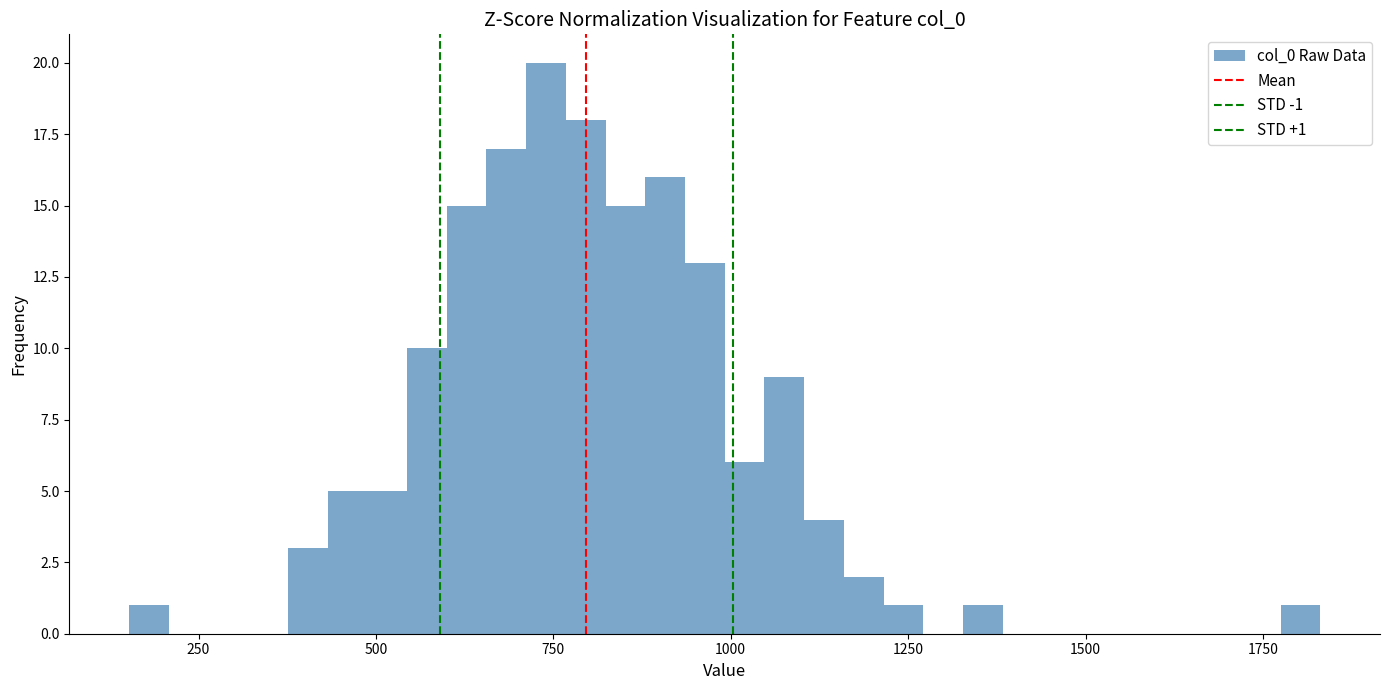

Around what value on the x-axis is the tallest bar? Give the approximate position of its centre, as read against the axis.

750